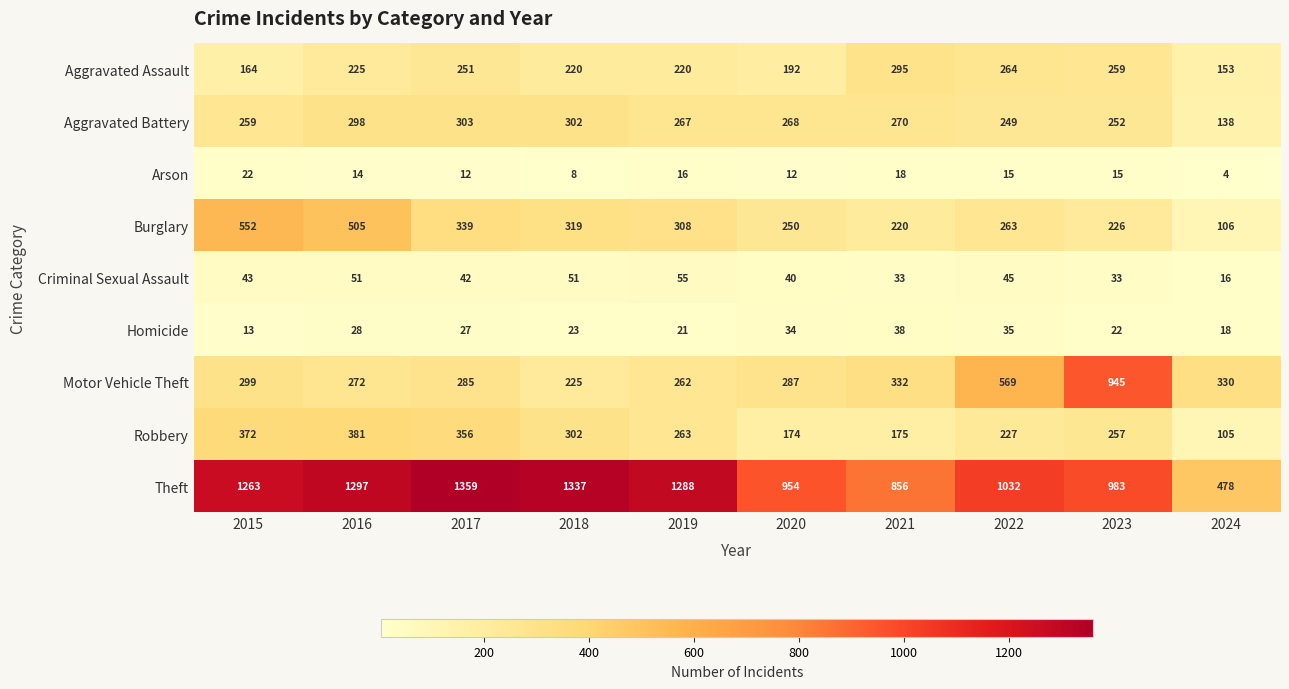

At which category is the sum across all series the highest?

2016